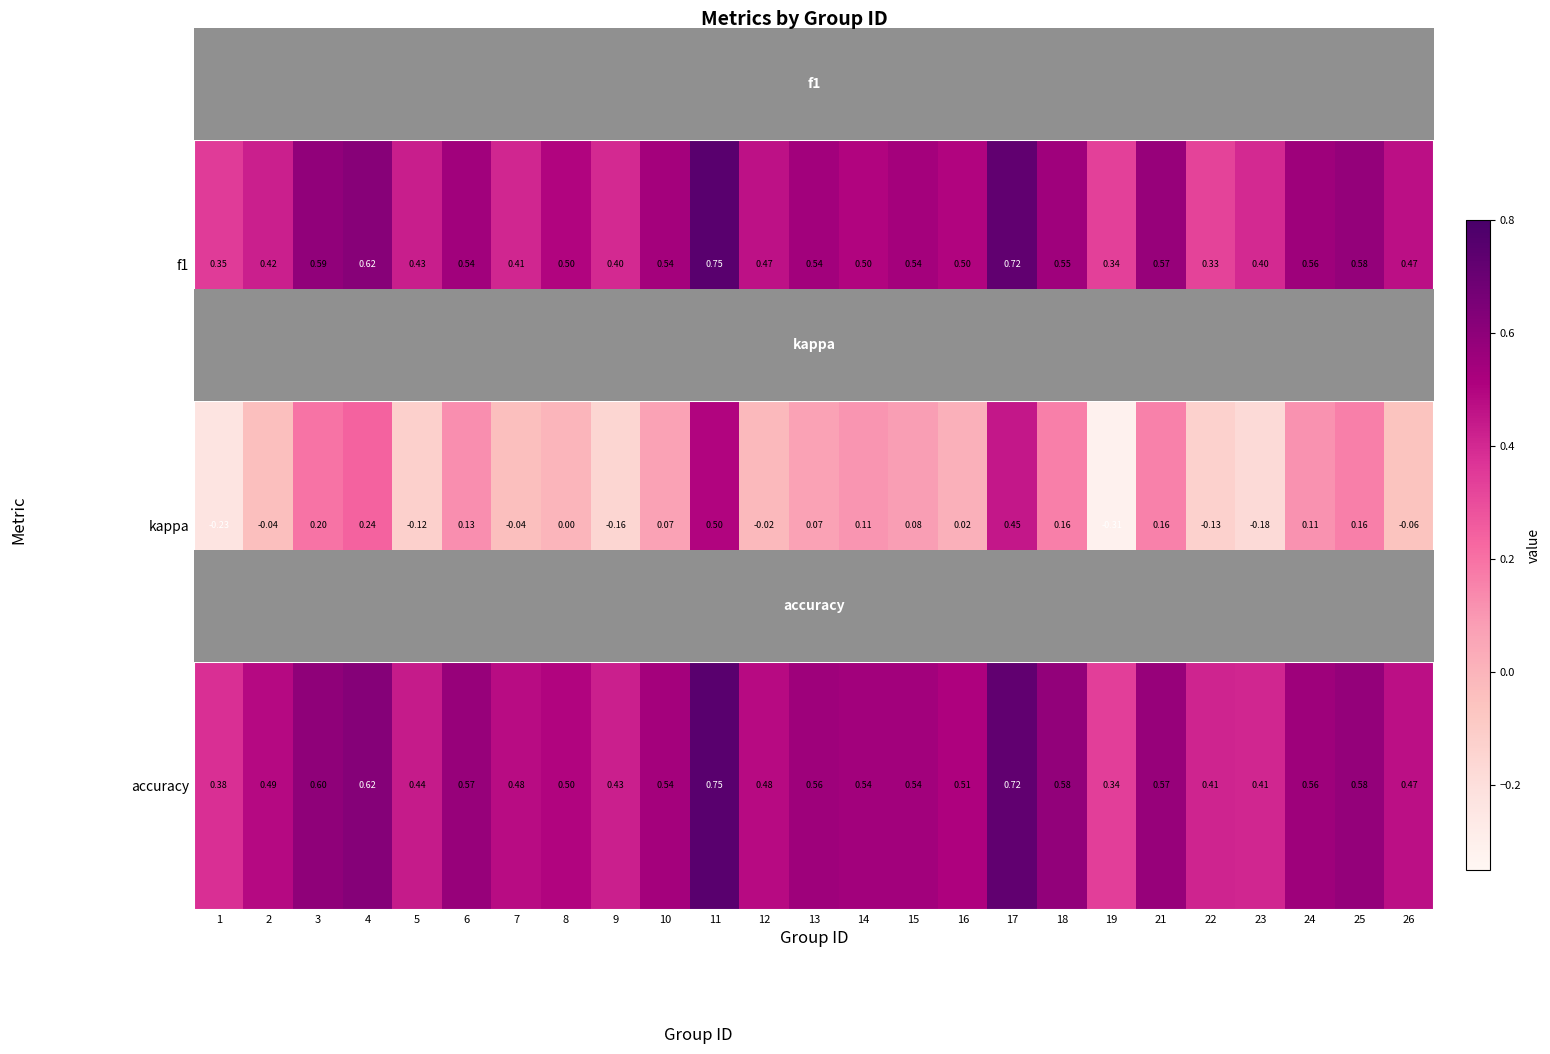

The chart shows a value of 0.8 at 13. True or false?

False